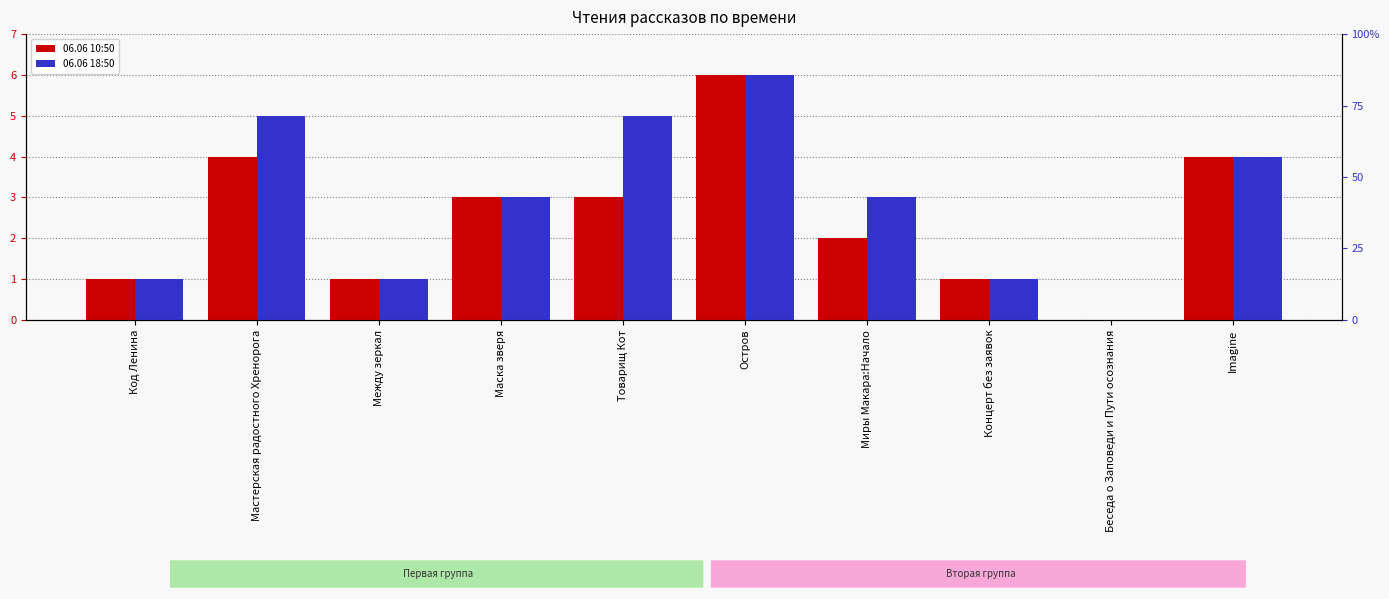

At which category is the sum across all series the highest?

Остров